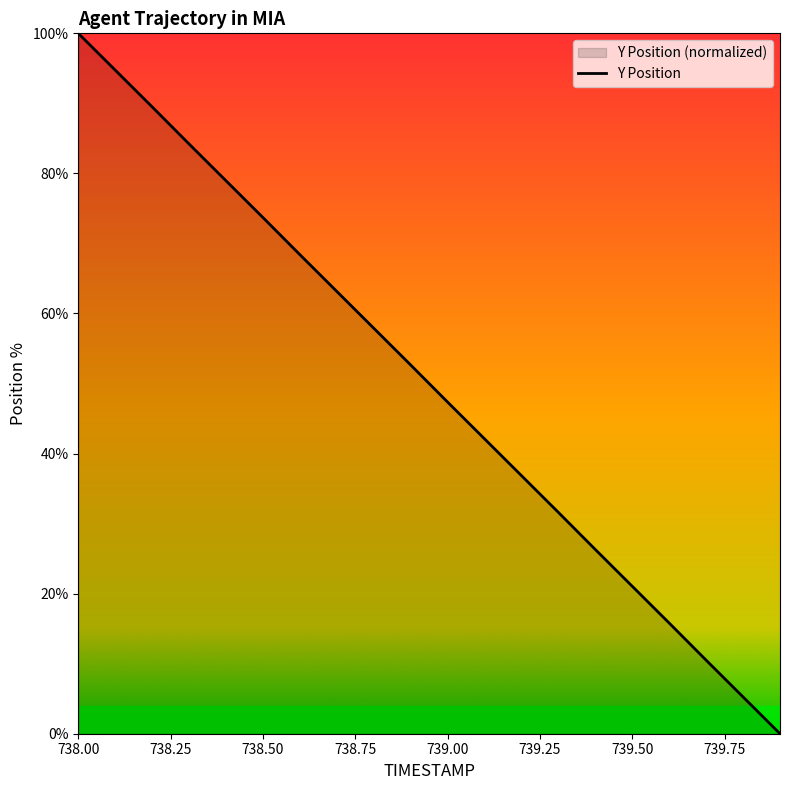

How many lines are shown in the chart?

1